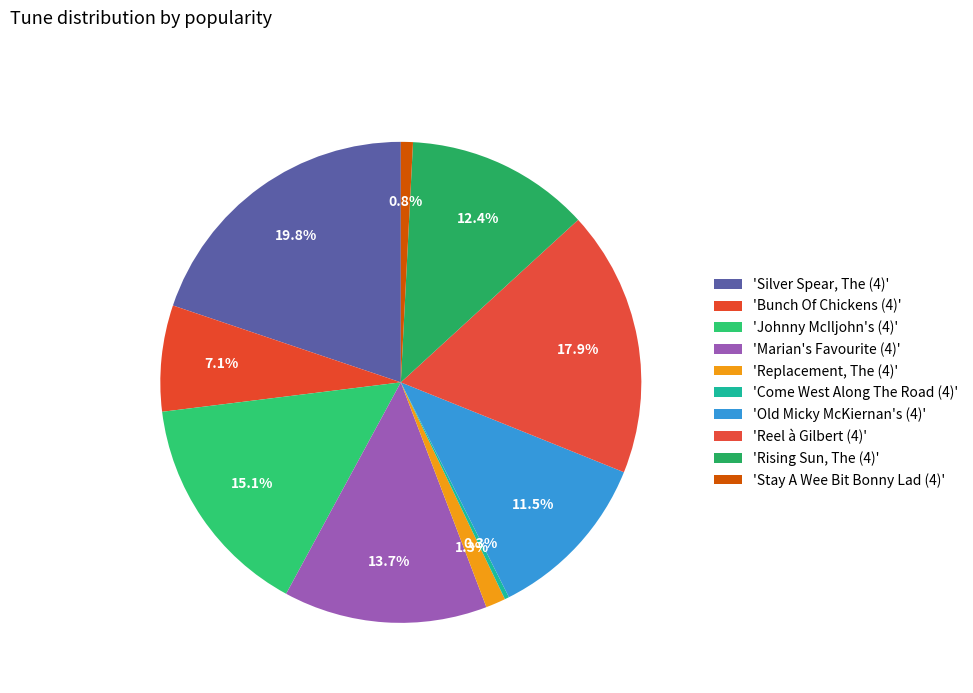

How many segments does this pie chart have?

10